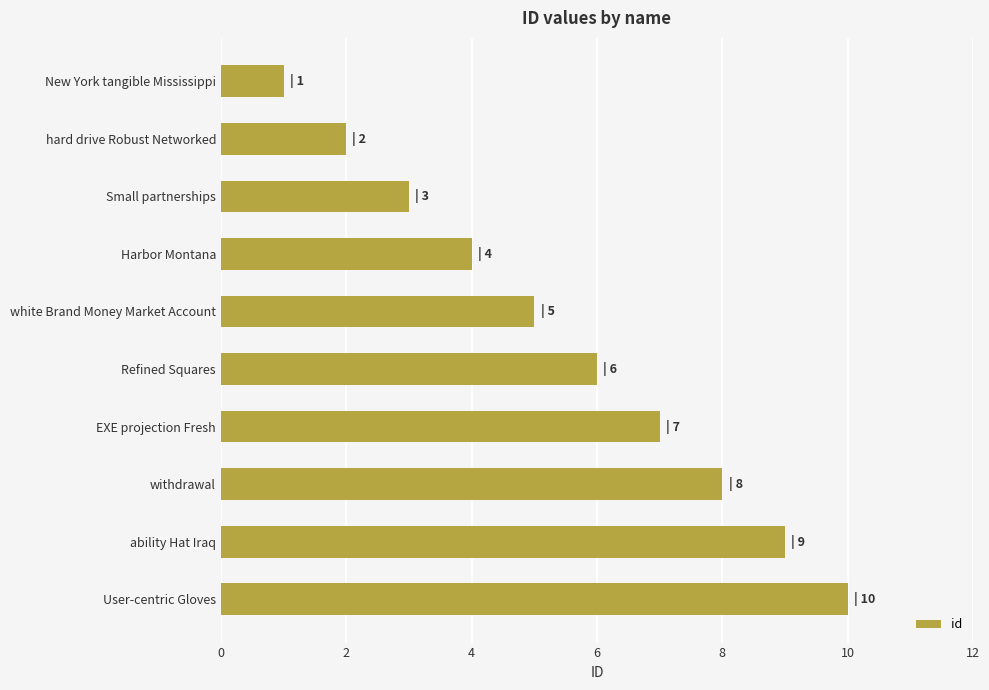

Which has a higher value, Refined Squares or ability Hat Iraq?

ability Hat Iraq